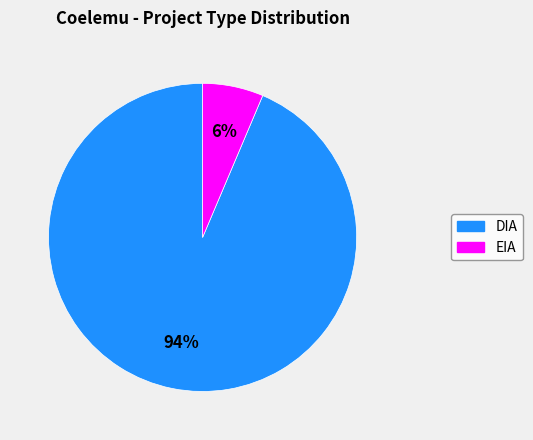

Rank the categories by value from lowest to highest.

EIA, DIA